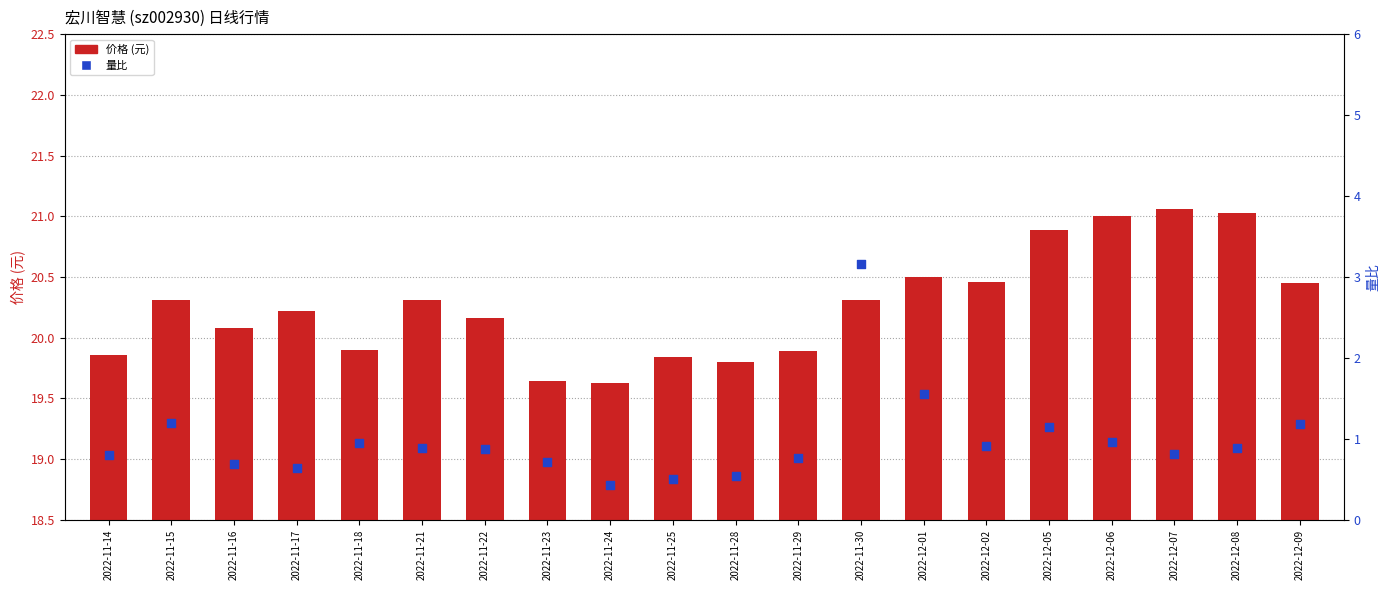

Which series has the largest total across all categories?

价格